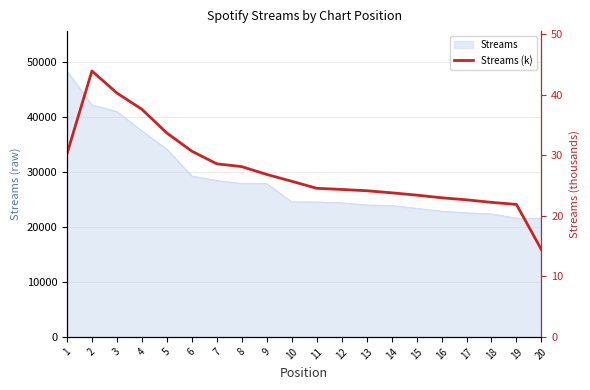

True or false: the data shows 24.5 at 11.

True